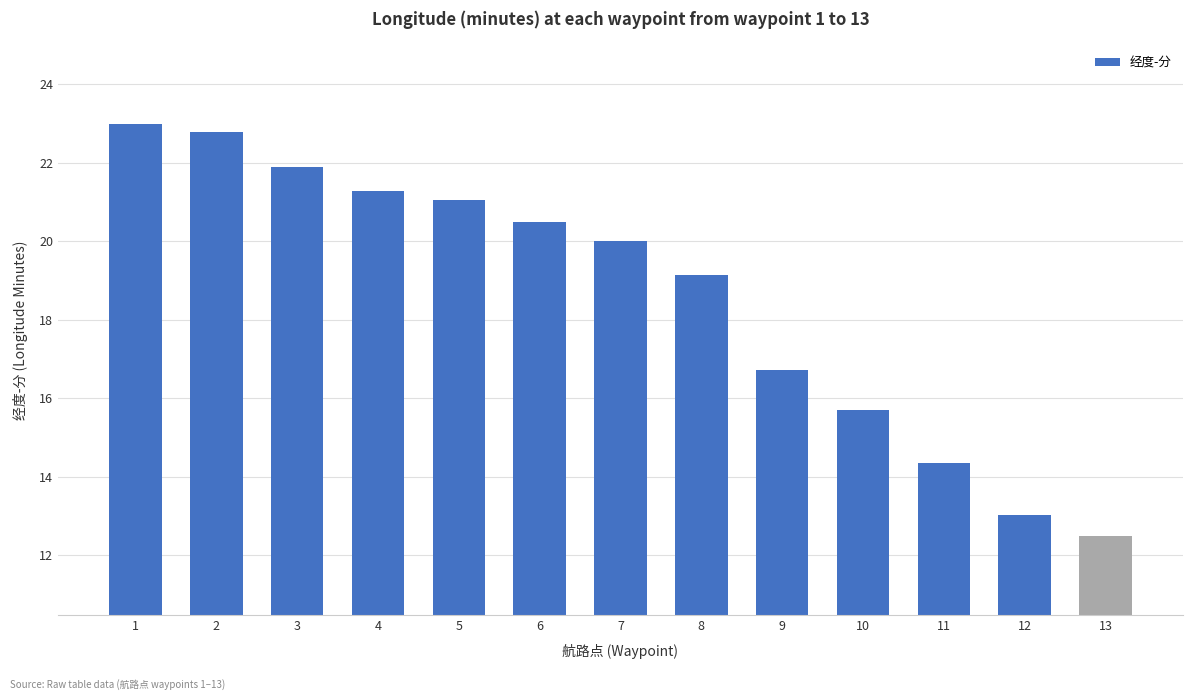

The value at 7 is 20.0. True or false?

True